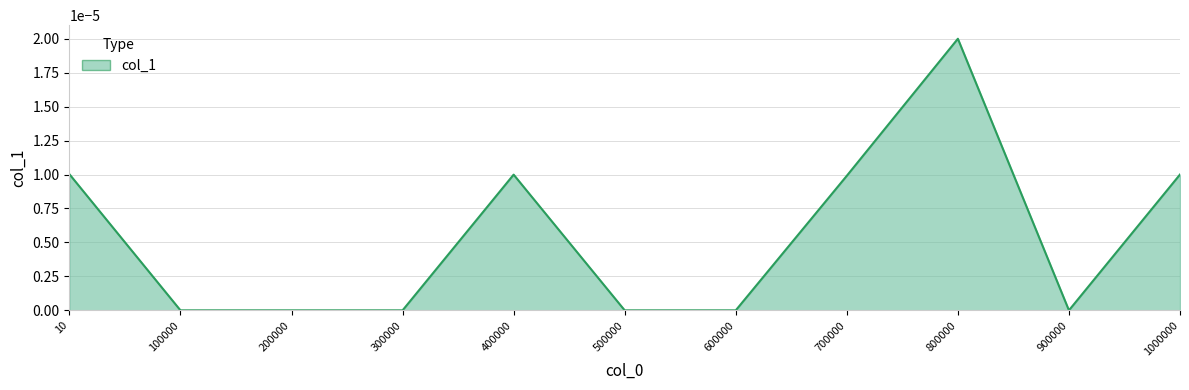

Is it true that the value at 600000 is 0.0?

True